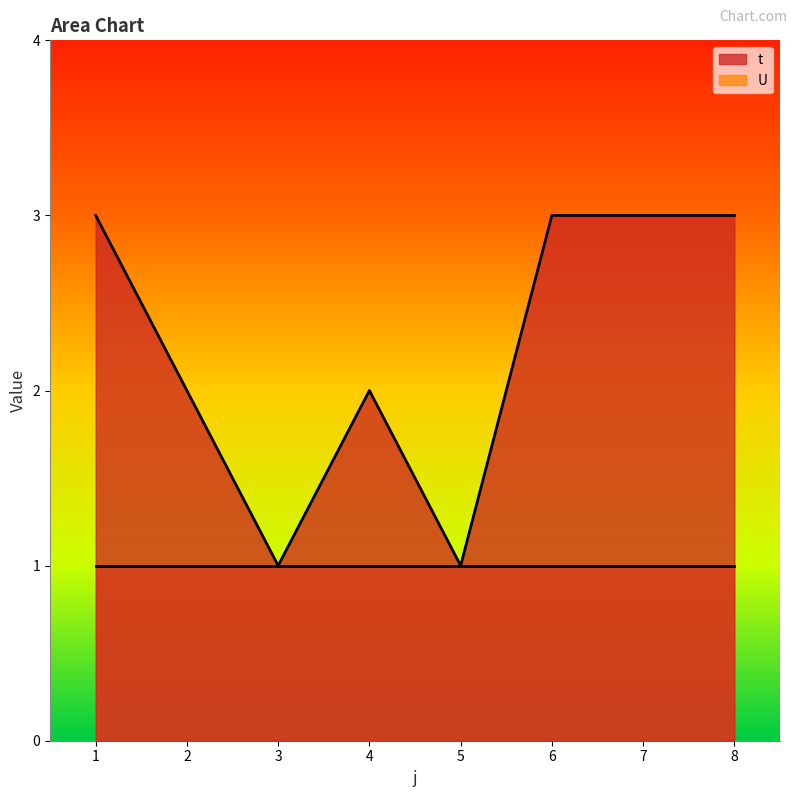

How many interior local peaks (higher than both neighbors) does the data have?

1